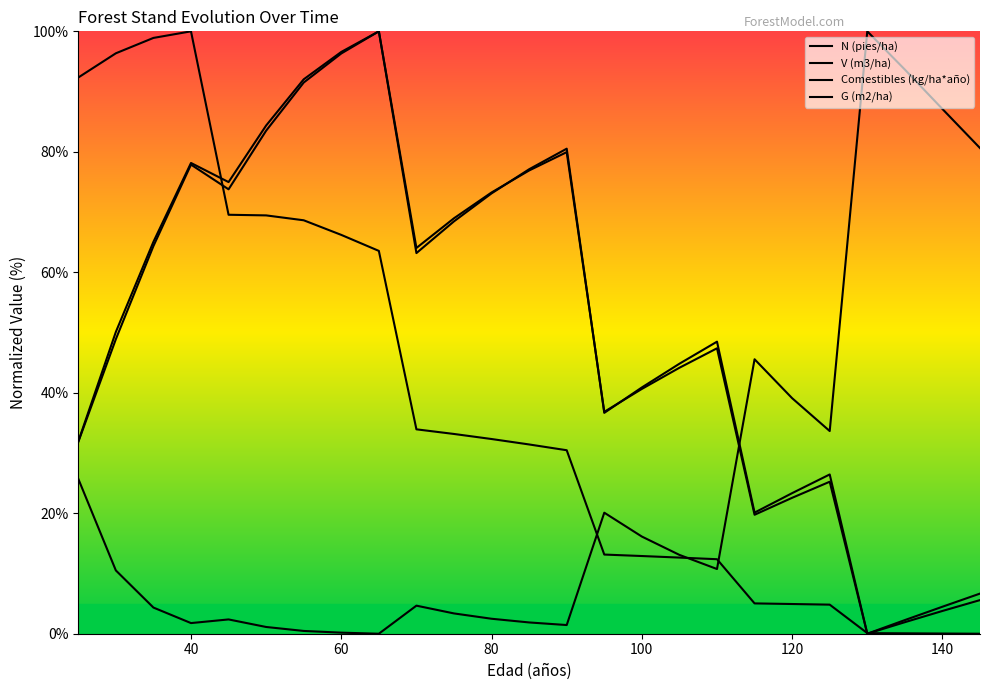

List the series in order of their peak value, lowest first.

N (pies/ha), V (m3/ha), Comestibles (kg/ha*año), G (m2/ha)